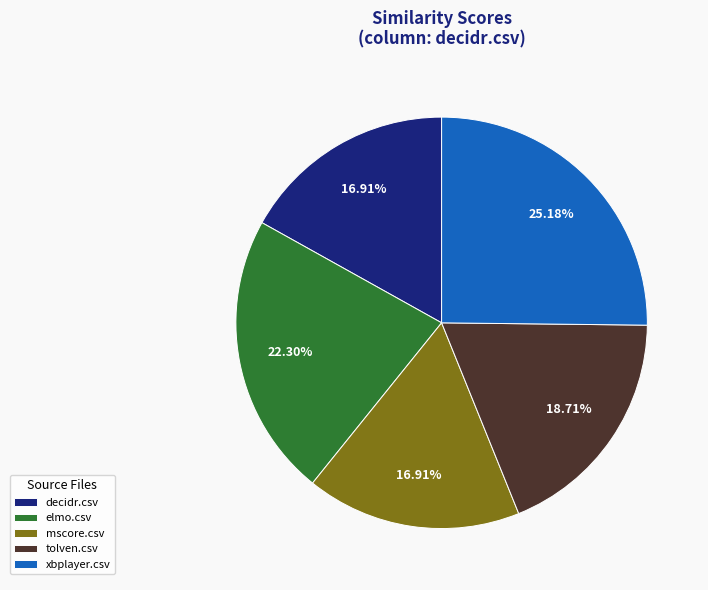

Combined, what portion of the pie is decidr.csv and tolven.csv?

35.6%